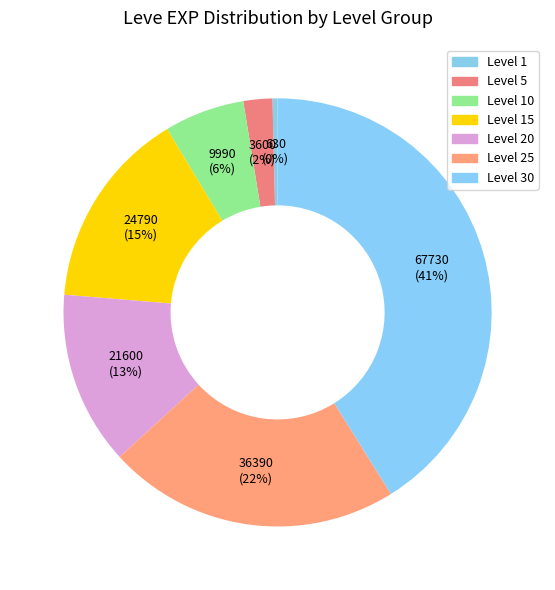

How many segments does this pie chart have?

7